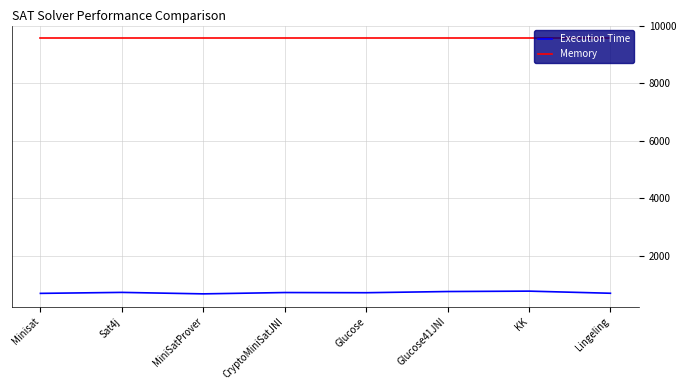

What is the maximum value for Memory?

9569